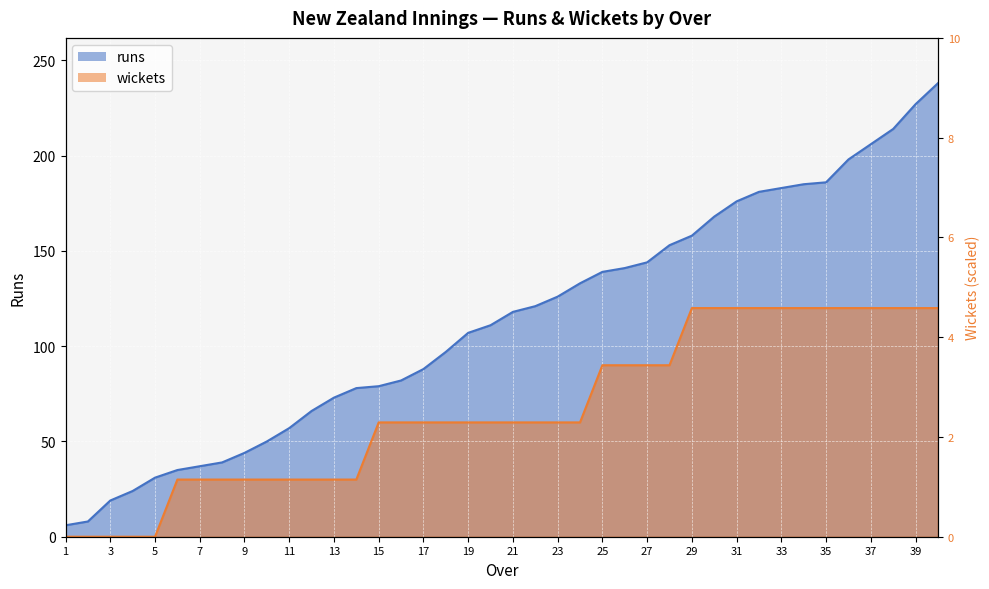

Rank the series at 20 from lowest to highest value.

wickets, runs